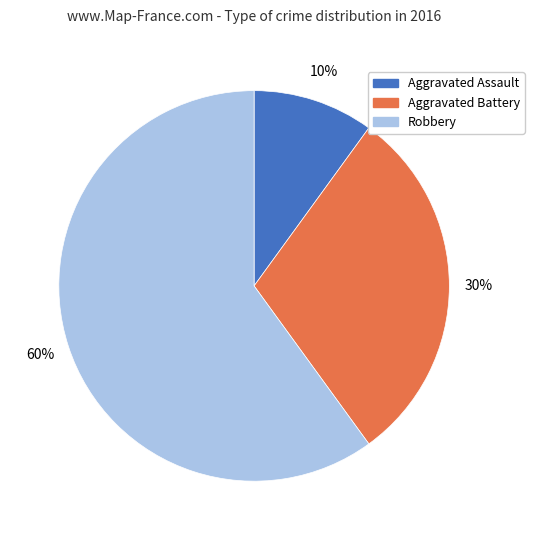

What is the ratio of the value at Aggravated Battery to the value at Aggravated Assault?

3.0